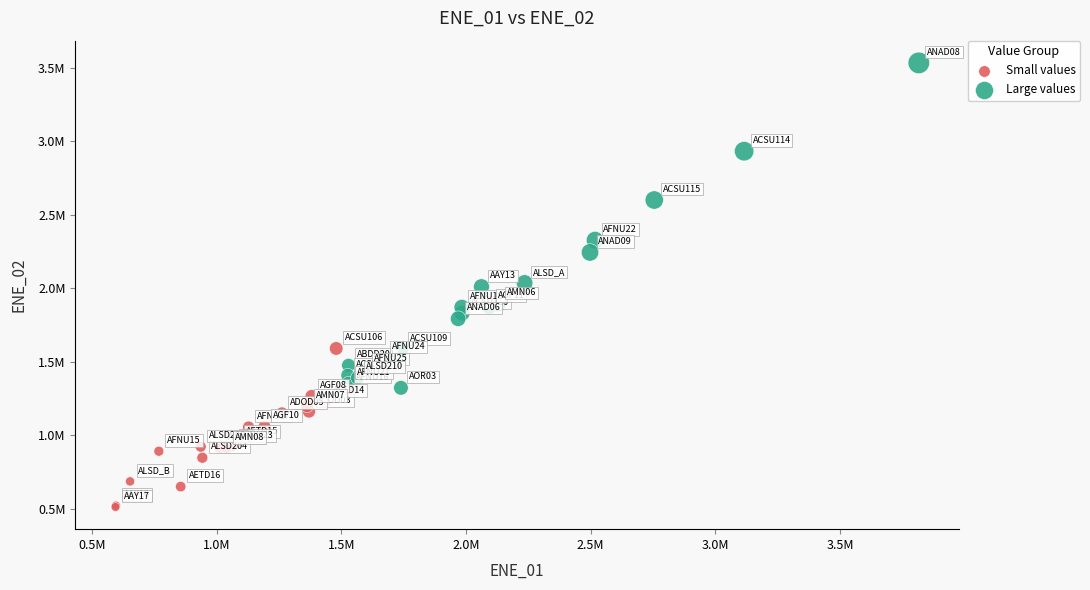

Which series contains the highest Y value?

Large values